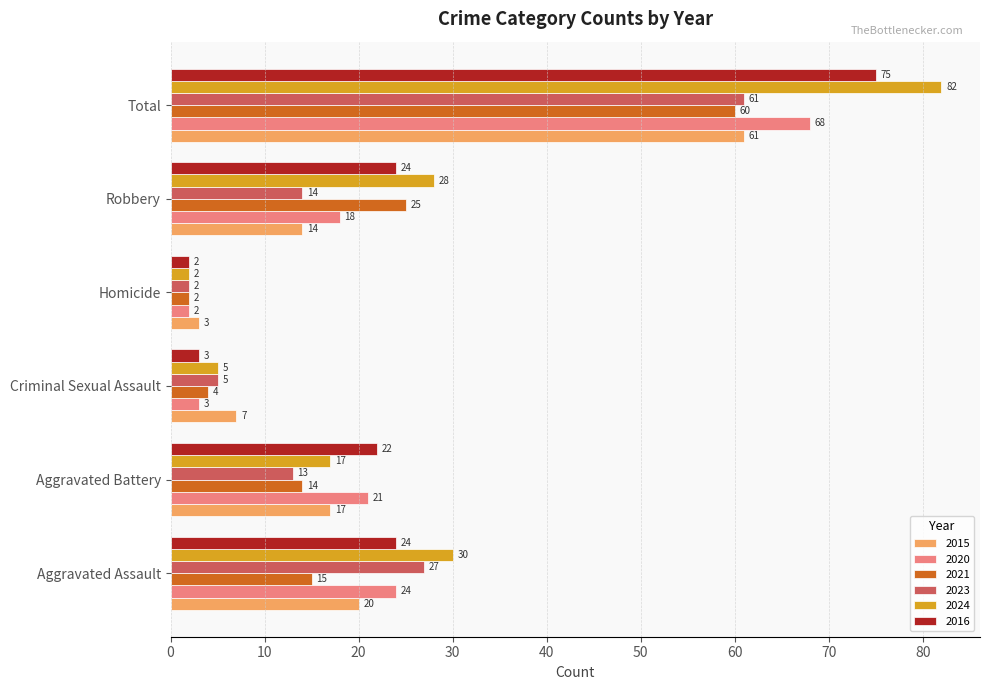

List the labels in order of 2015 value, smallest first.

Homicide, Criminal Sexual Assault, Robbery, Aggravated Battery, Aggravated Assault, Total